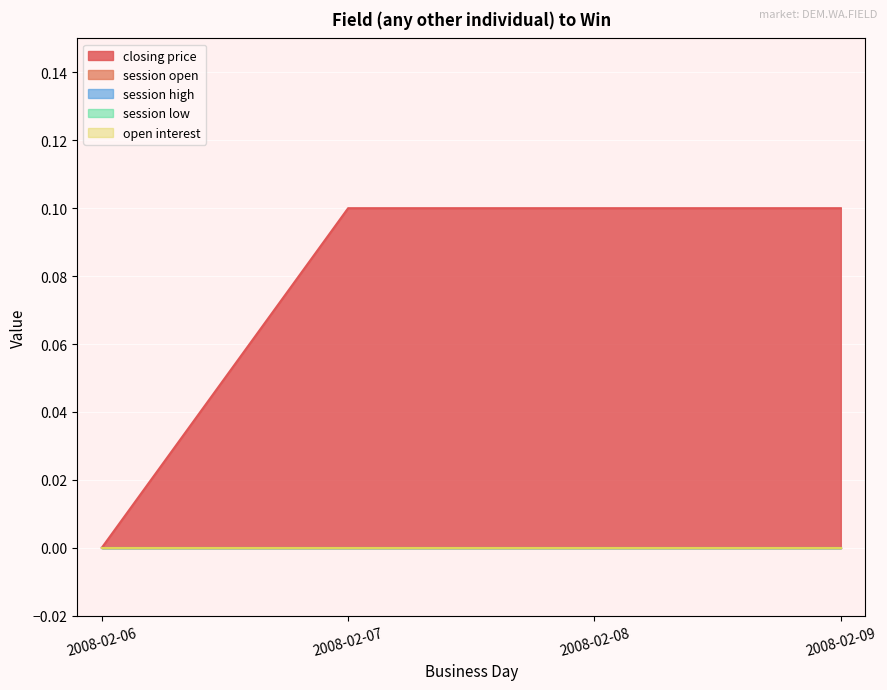

What are all the series names shown in the legend?

closing price, session open, session high, session low, open interest